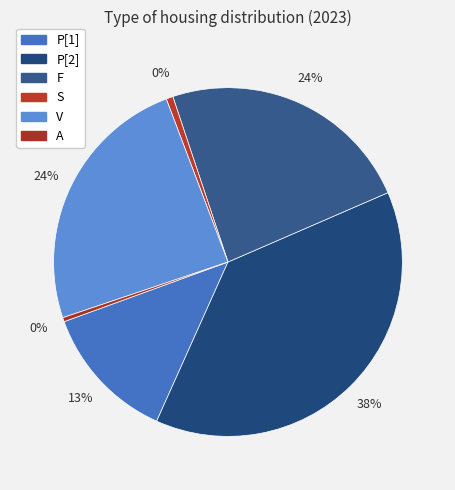

Approximately how many times larger is the value at P[1] compared to A?

33.3